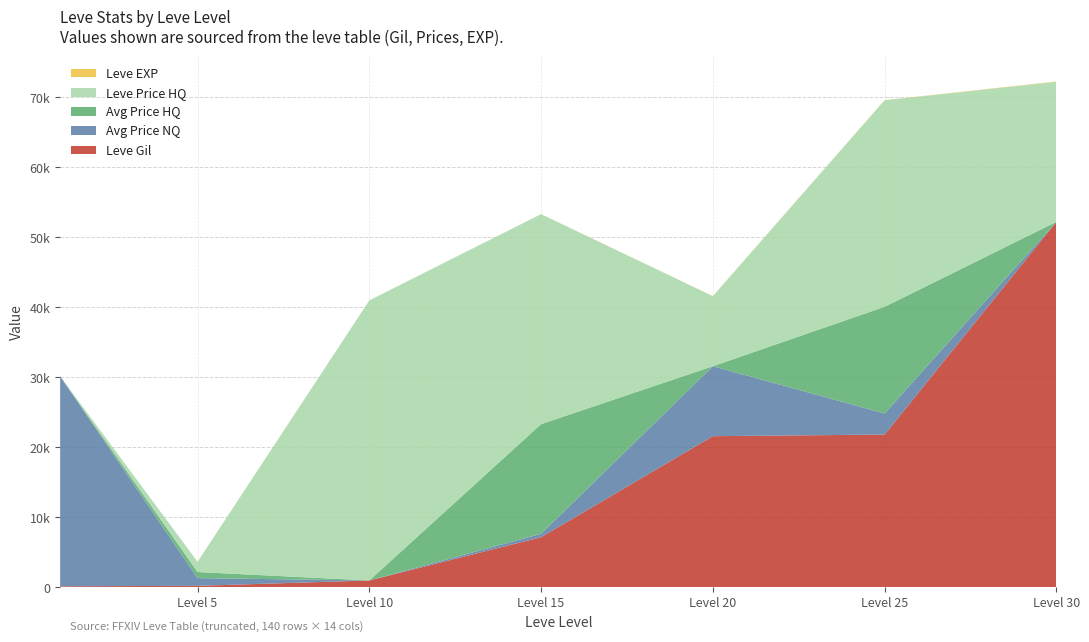

Reading left to right, extract all data points from this chart.

Leve Gil: 160	220	990	7170	21600	21830	52220
Leve EXP: 1	5	9	7	21	21	52
currentAveragePriceNQ: 30000	1105	0	482	9997	3013	0
currentAveragePriceHQ: 0	868	0	15666	0	15240	0
LevePriceHQ: 0	1462	40000	30000	10000	29500	20000